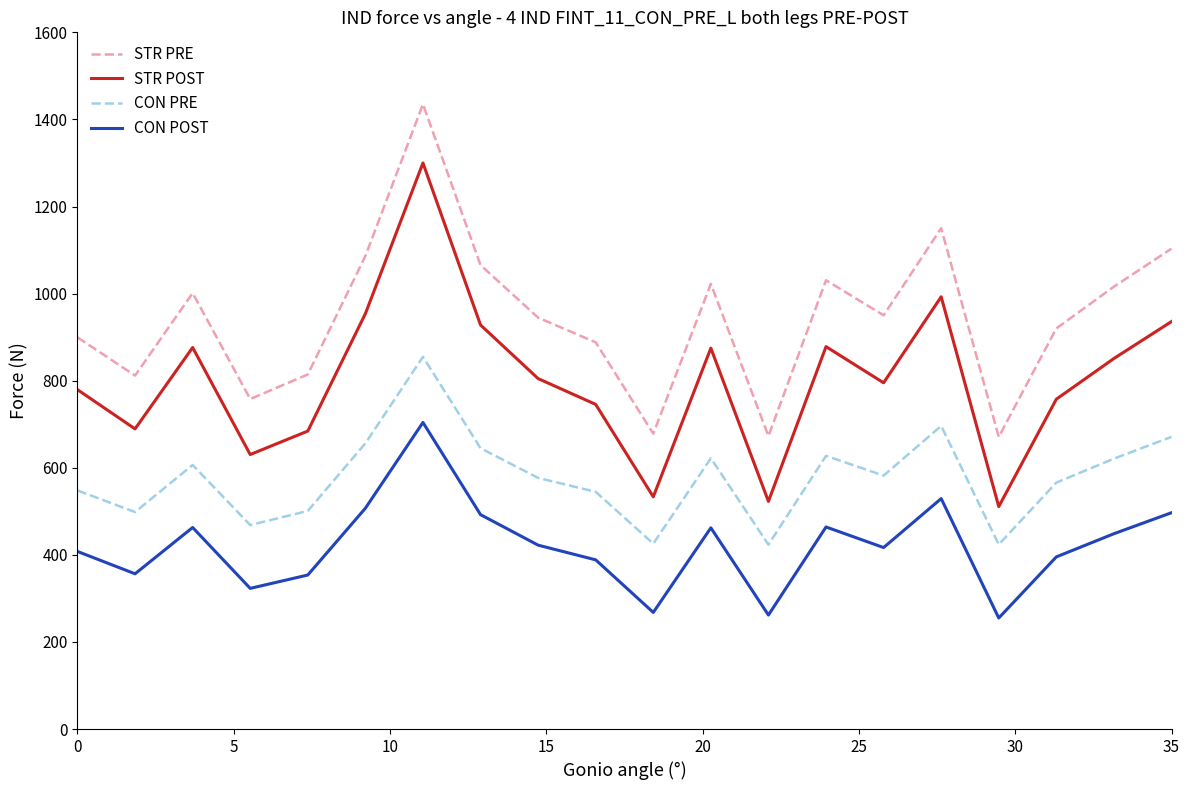

True or false: STR POST and CON POST intersect in this chart.

False